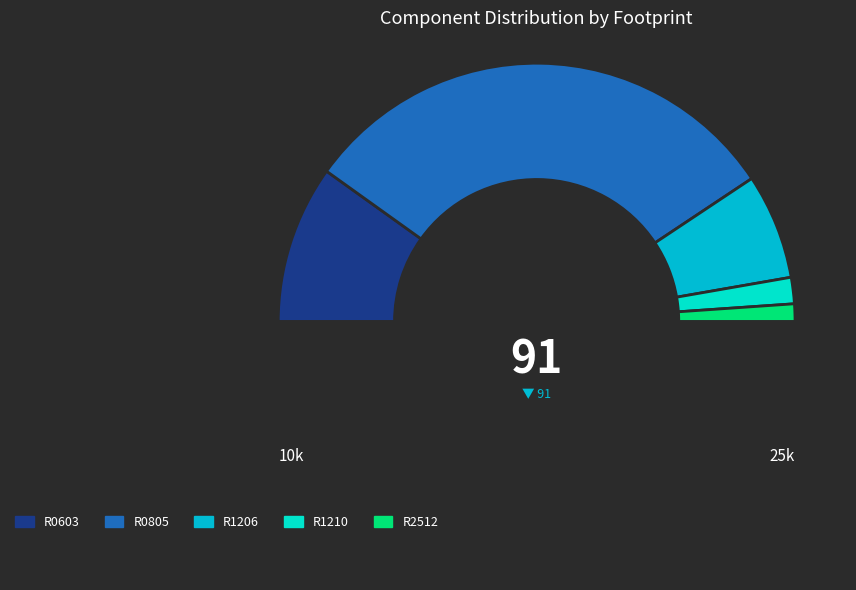

How many segments does this pie chart have?

6